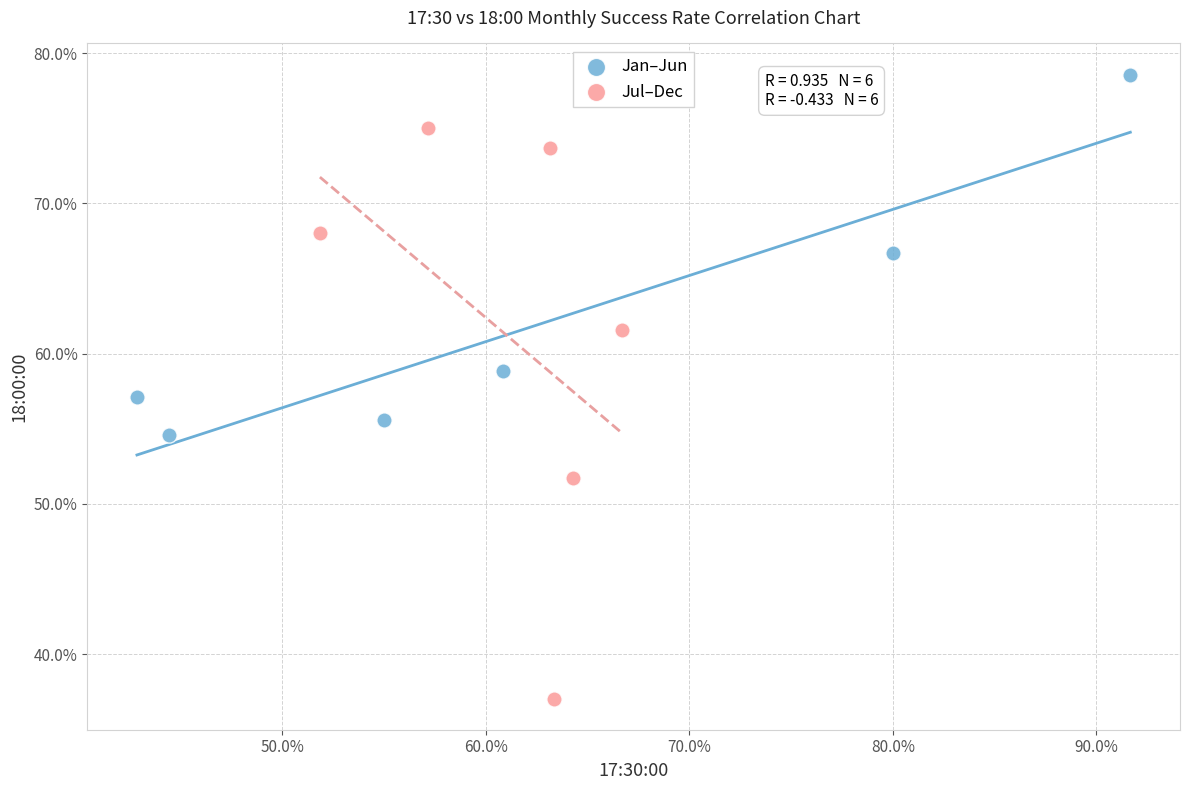

Which series reaches the maximum Y coordinate?

Jan–Jun